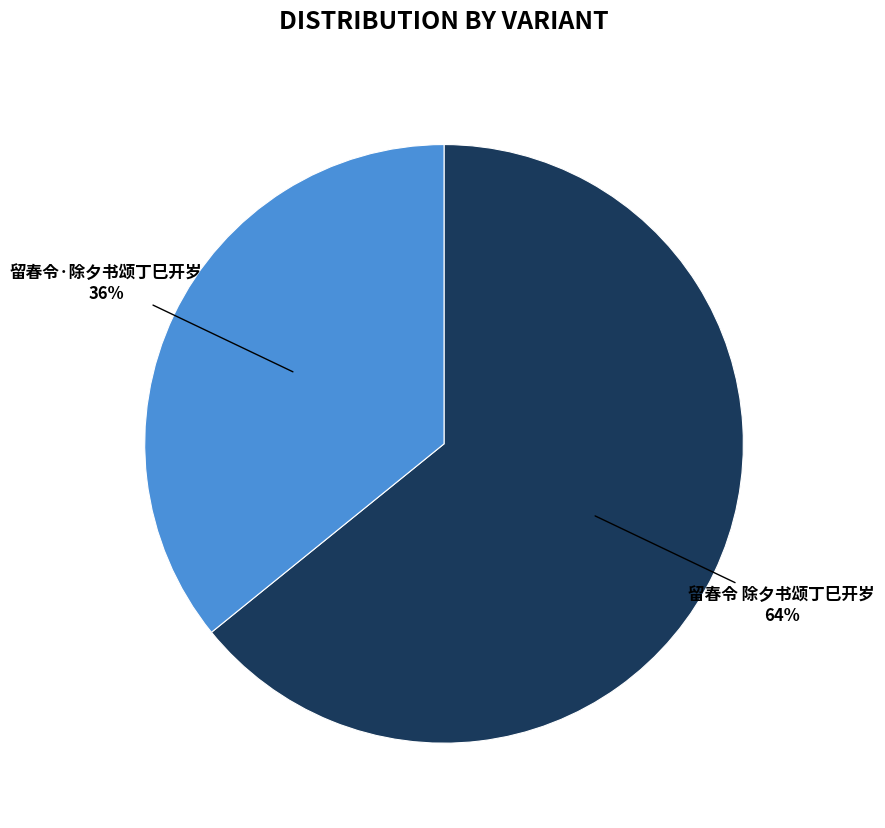

Which has a higher value, 留春令·除夕书颂丁巳开岁 or 留春令 除夕书颂丁巳开岁?

留春令 除夕书颂丁巳开岁